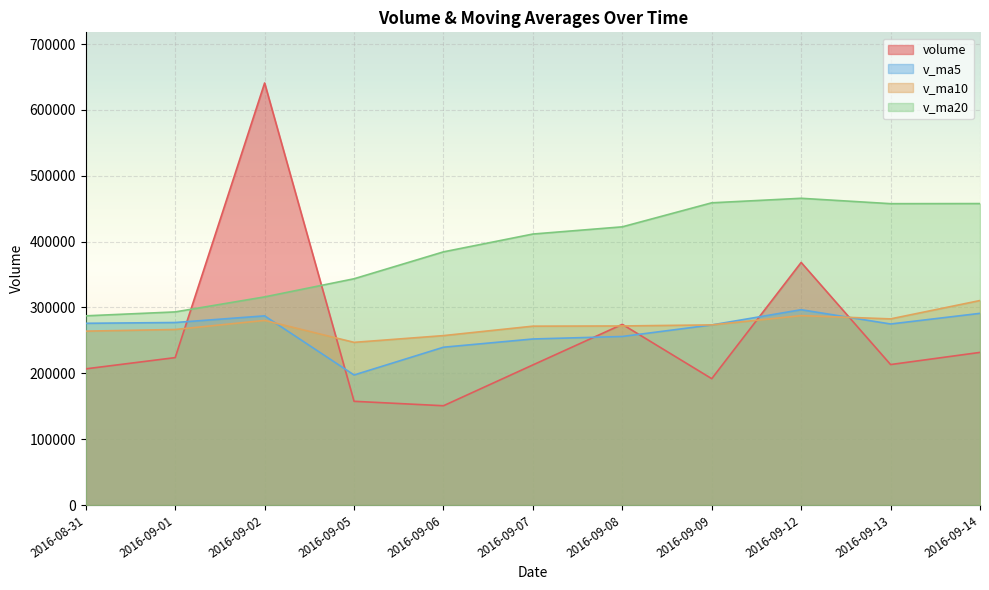

What is the minimum value shown in the chart?

150828.0